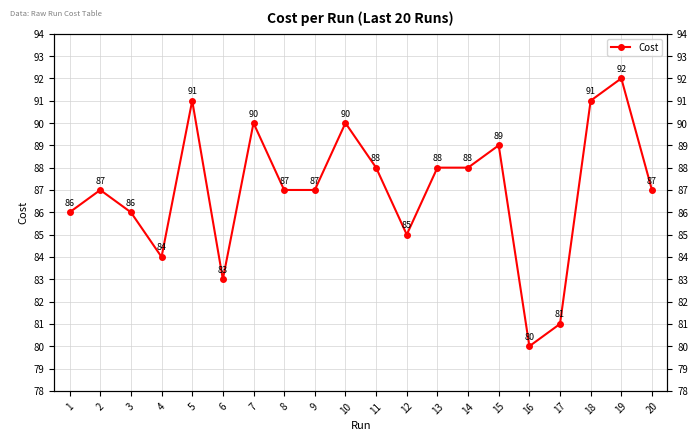

What is the minimum value shown in the chart?

80.0